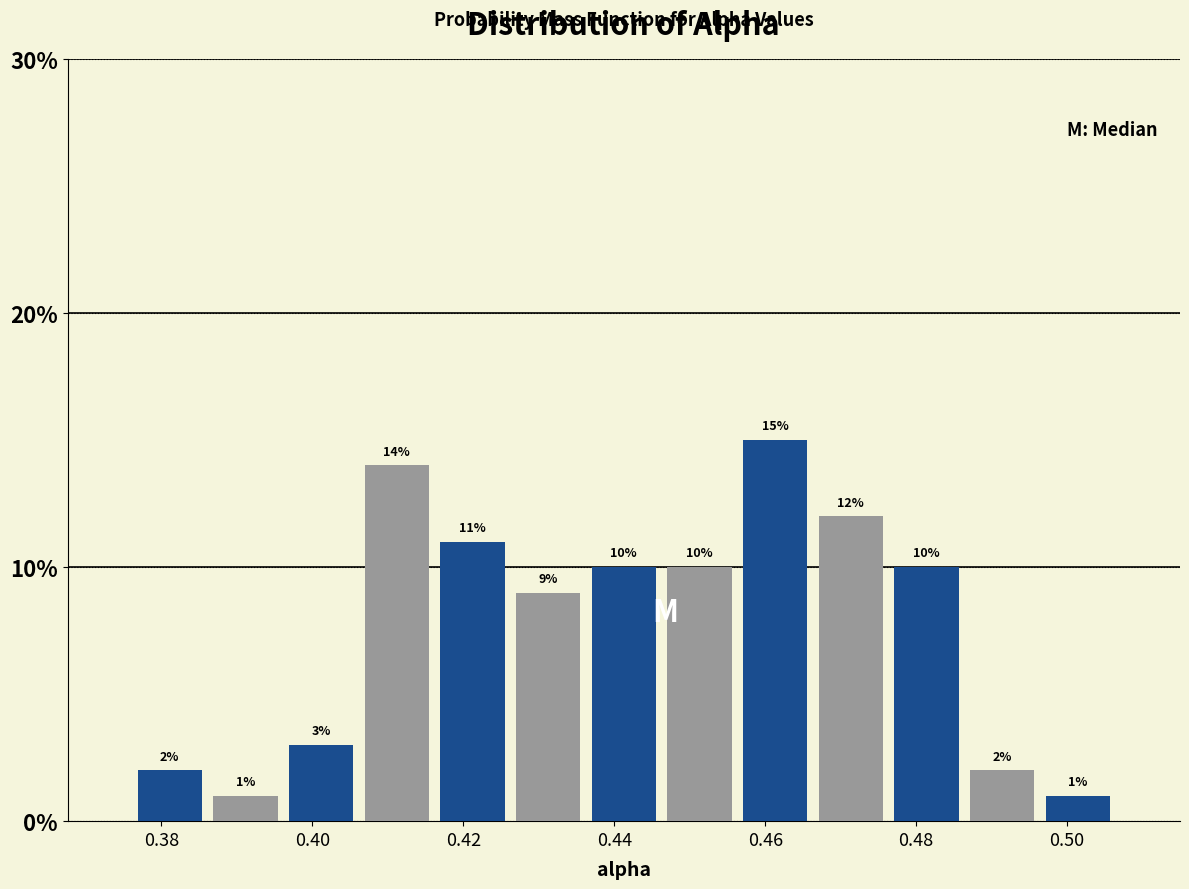

Reading left to right, transcribe this chart: for each bar, give the range it covers on the x-axis and its height. The bar edges are not printed on the chart, so give them approximately, as read against the axis.

0.376 to 0.386: 2
0.386 to 0.396: 1
0.396 to 0.406: 3
0.406 to 0.416: 14
0.416 to 0.426: 11
0.426 to 0.436: 9
0.436 to 0.446: 10
0.446 to 0.456: 10
0.456 to 0.466: 15
0.466 to 0.476: 12
0.476 to 0.486: 10
0.486 to 0.496: 2
0.496 to 0.506: 1